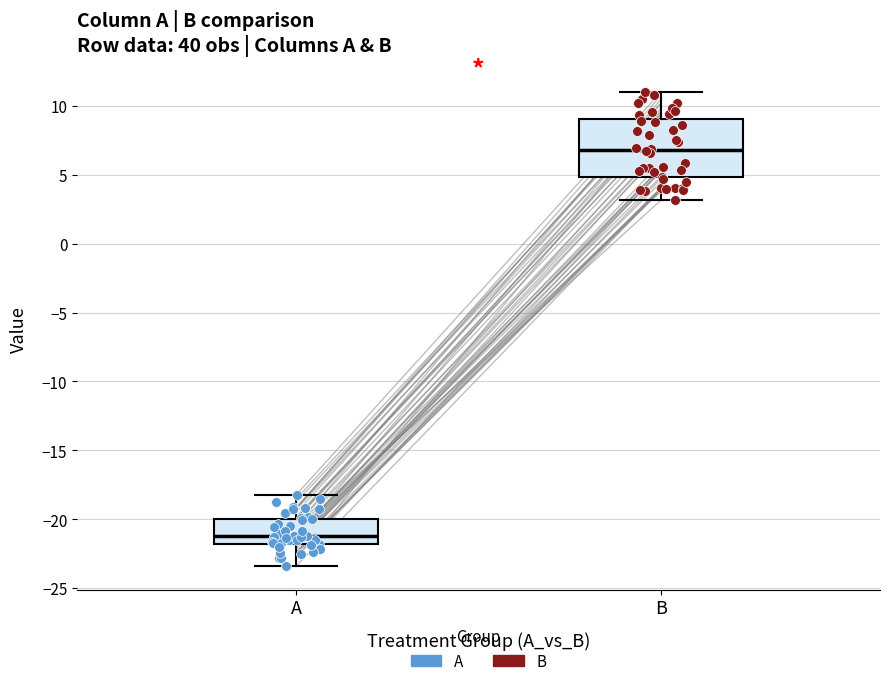

Which box's median line is the highest?

B